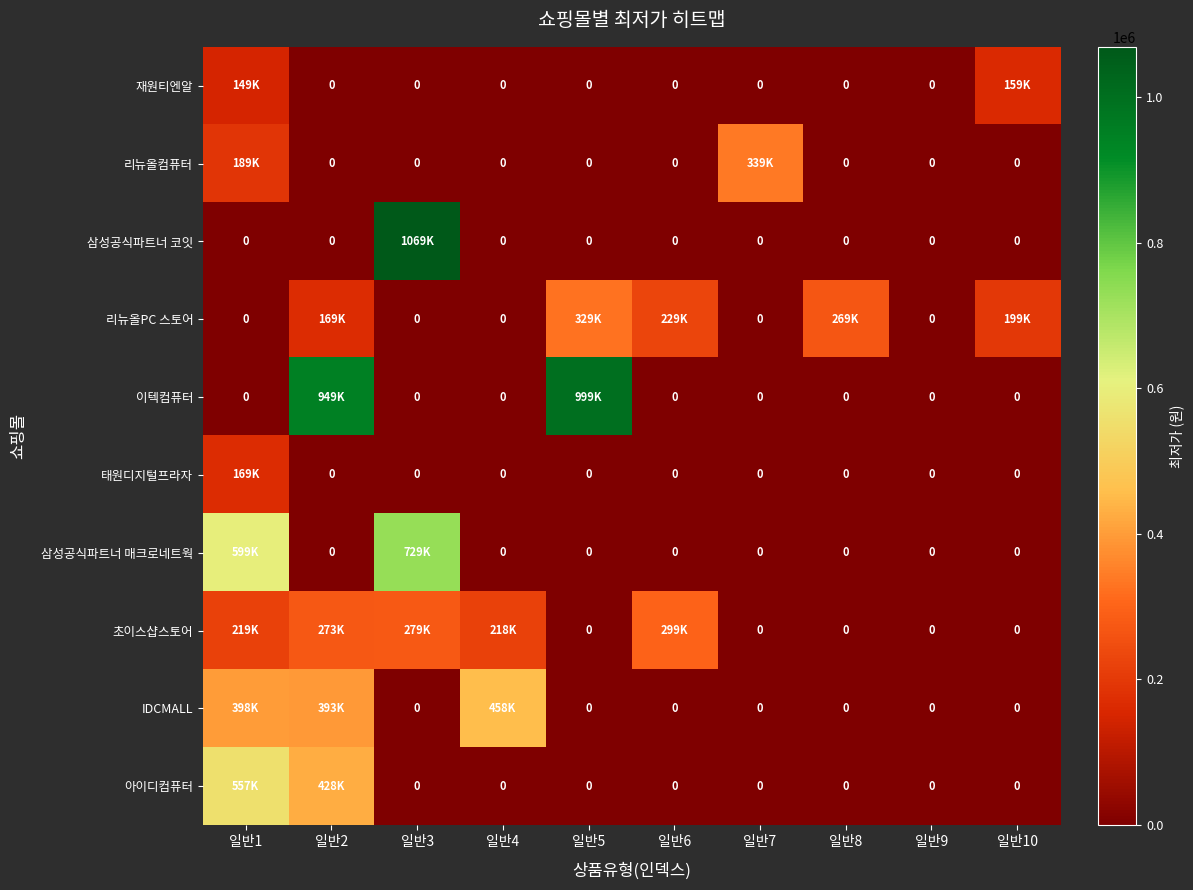

Is it true that 삼성공식파트너 코잇 equals -651513 at 일반7?

False